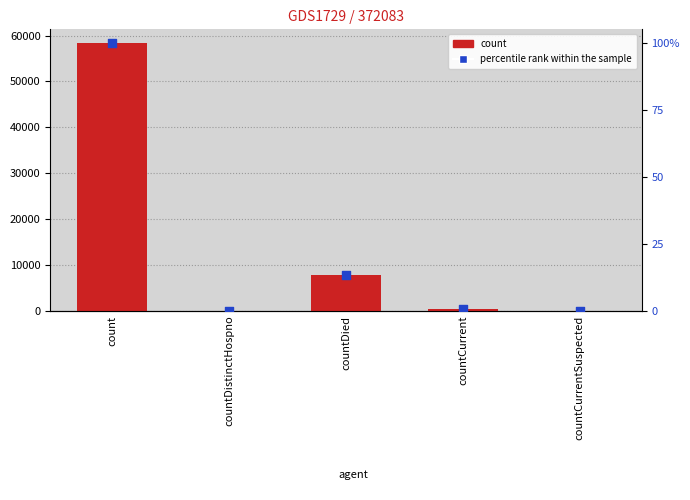

Which series has the widest spread of Y values?

count